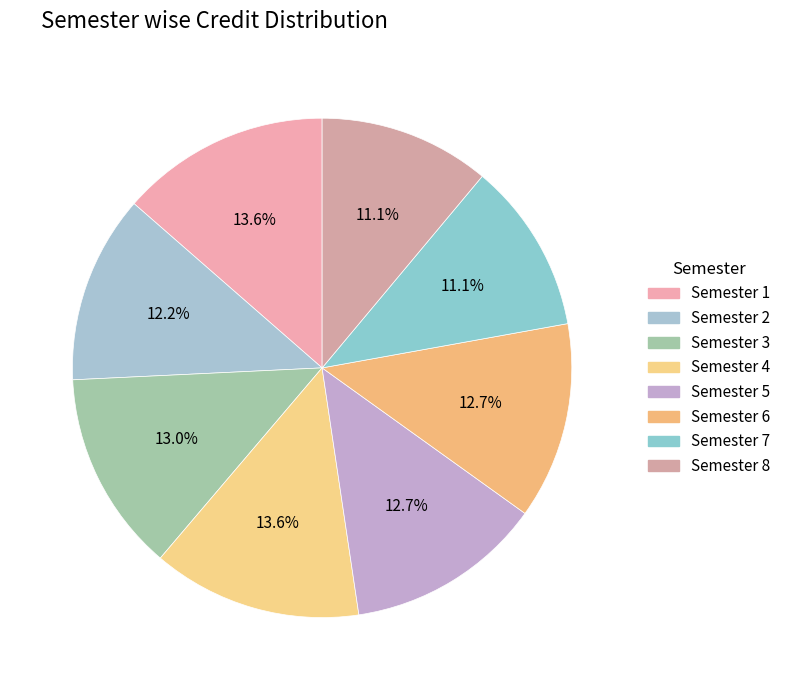

To the nearest percent, what is the difference between the largest and smallest slice percentages?

2%